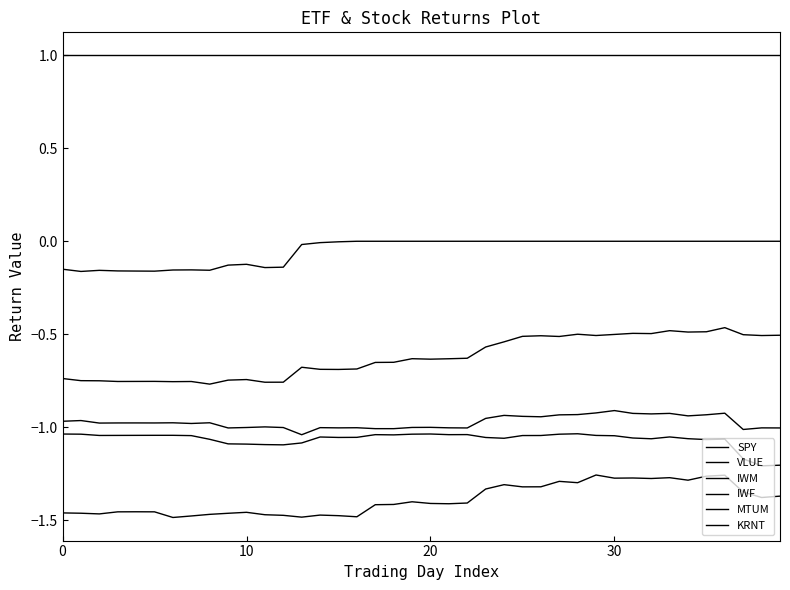

Does the chart have visible grid lines?

No